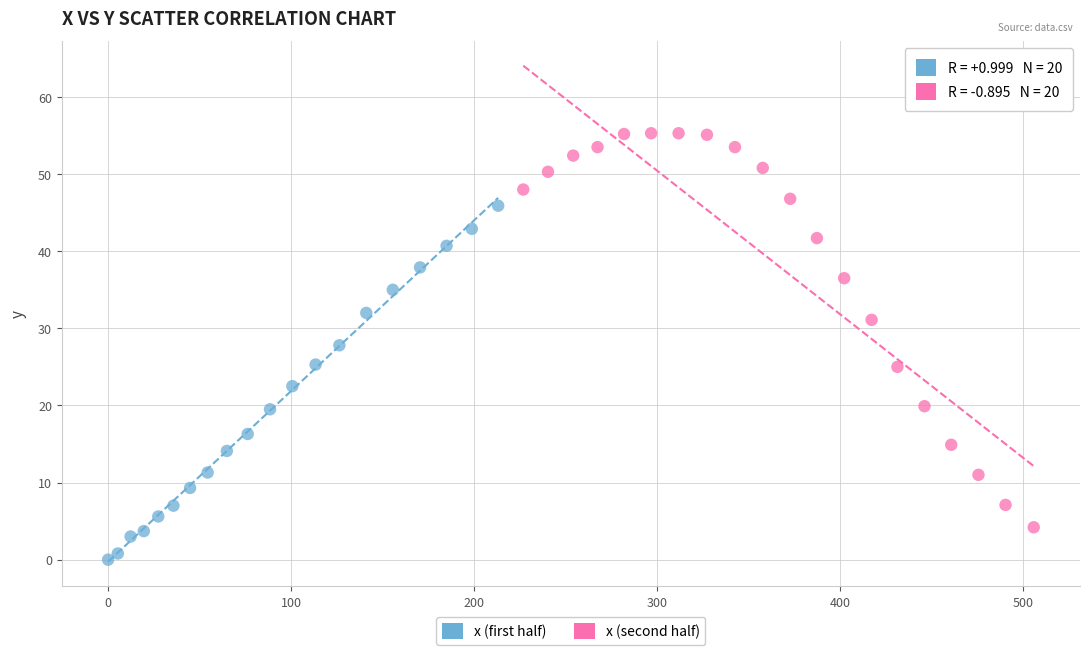

Which series contains the lowest Y value?

x (first half)